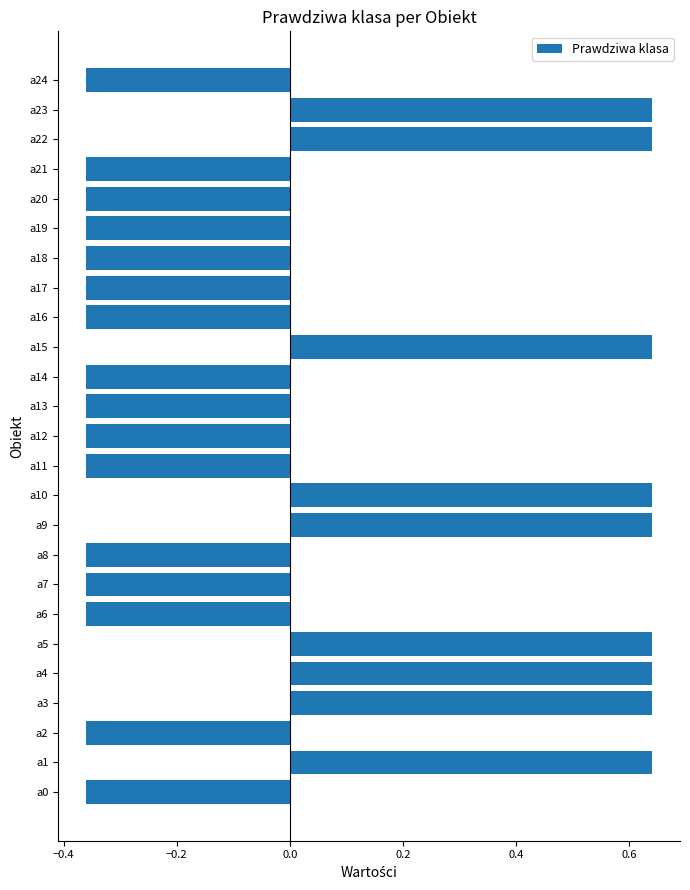

Count the values in the range 0 to 1.

9